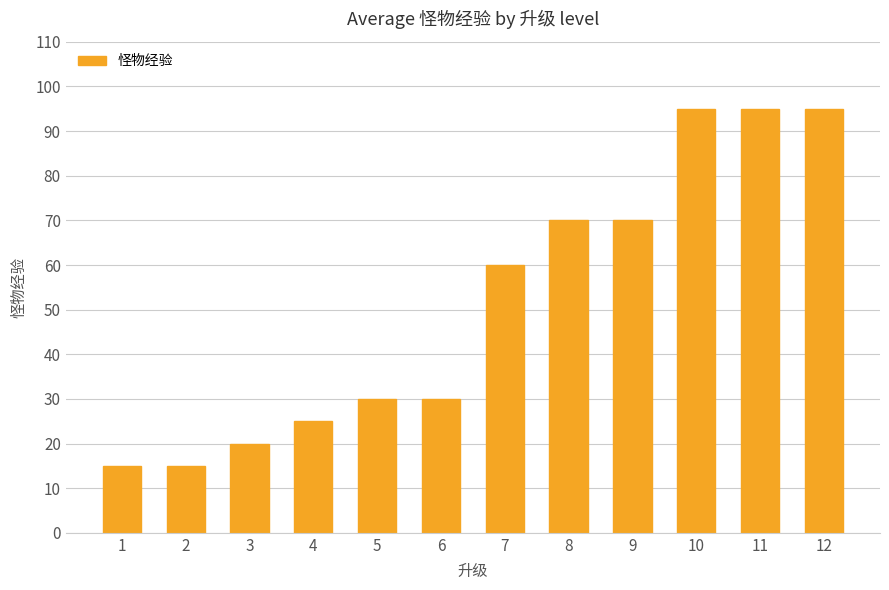

Read the value at 9.

70